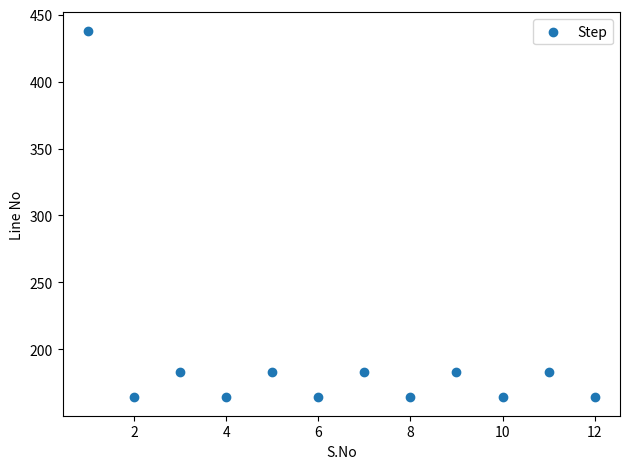

What is the range of X values (max minus min)?

11